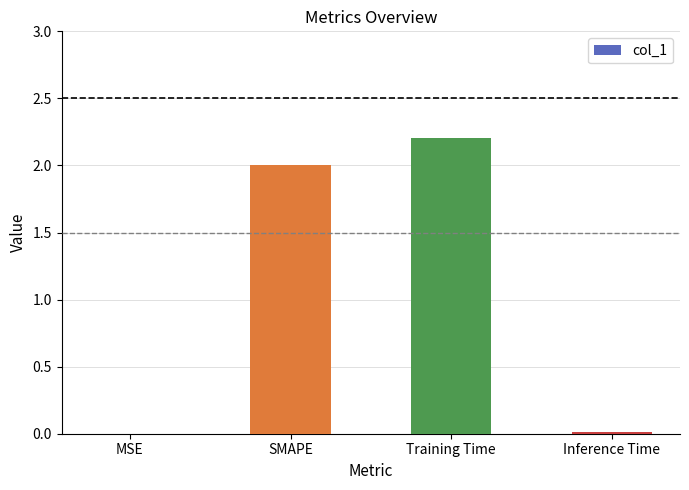

Is it true that the value at Training Time is 2.2?

True